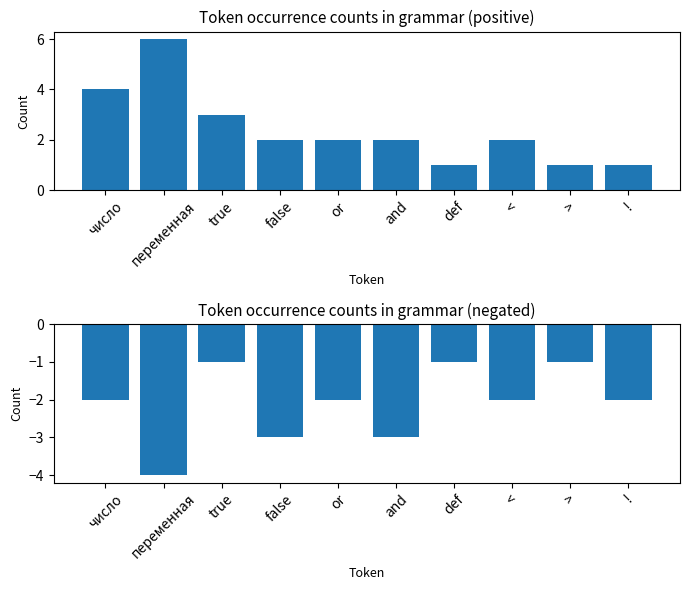

List the series in order of their peak value, highest first.

Count (grammar rules), Count (negated)